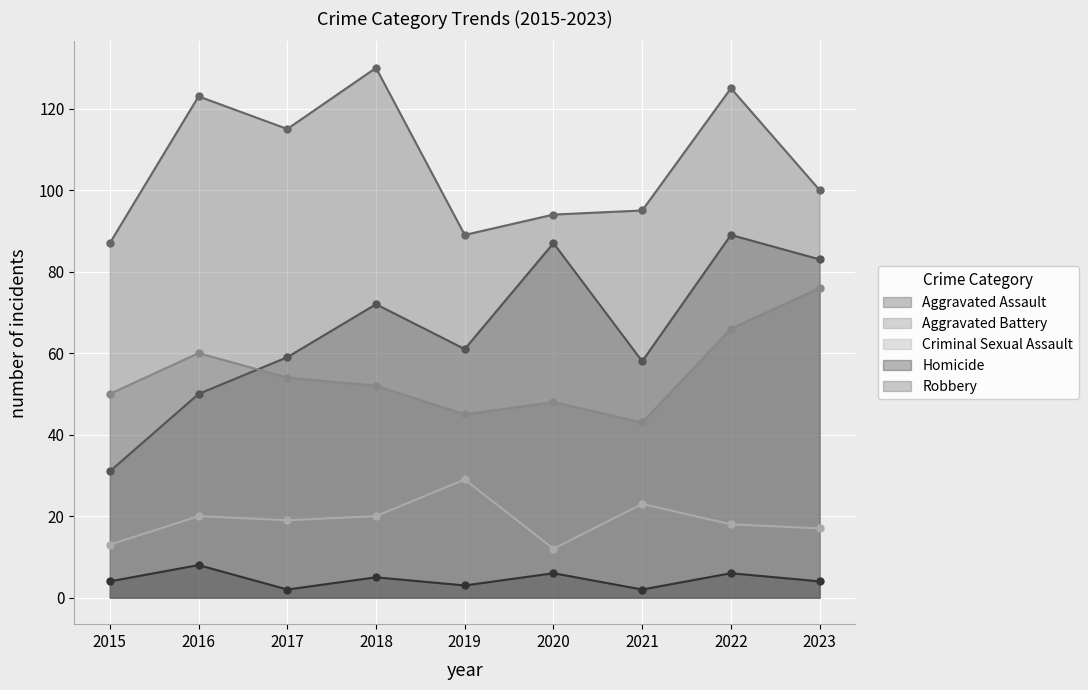

Reading left to right, what are all the values shown in this chart?

Aggravated Assault: 2015=31	2016=50	2017=59	2018=72	2019=61	2020=87	2021=58	2022=89	2023=83
Aggravated Battery: 2015=50	2016=60	2017=54	2018=52	2019=45	2020=48	2021=43	2022=66	2023=76
Criminal Sexual Assault: 2015=13	2016=20	2017=19	2018=20	2019=29	2020=12	2021=23	2022=18	2023=17
Homicide: 2015=4	2016=8	2017=2	2018=5	2019=3	2020=6	2021=2	2022=6	2023=4
Robbery: 2015=87	2016=123	2017=115	2018=130	2019=89	2020=94	2021=95	2022=125	2023=100